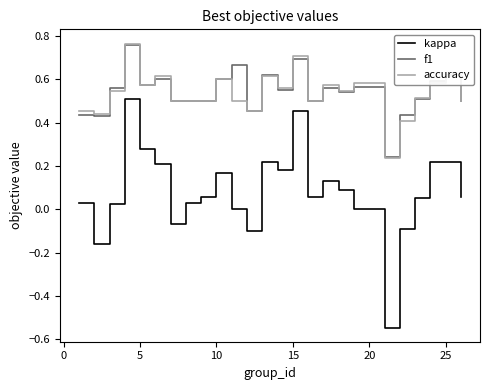

Does the chart display data point markers on the line(s)?

No